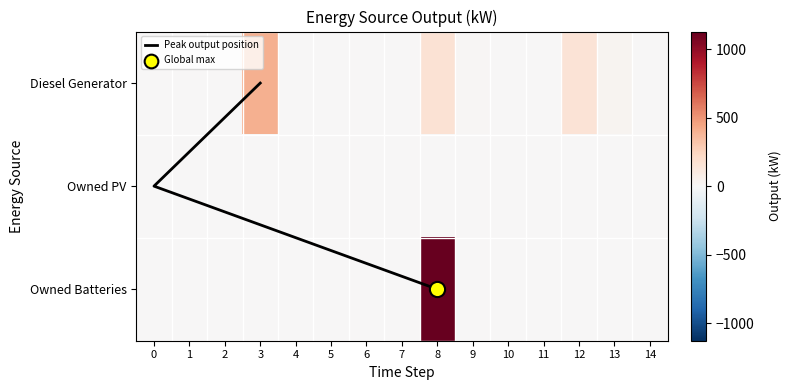

The value of Owned Batteries at 4 is 0. True or false?

True